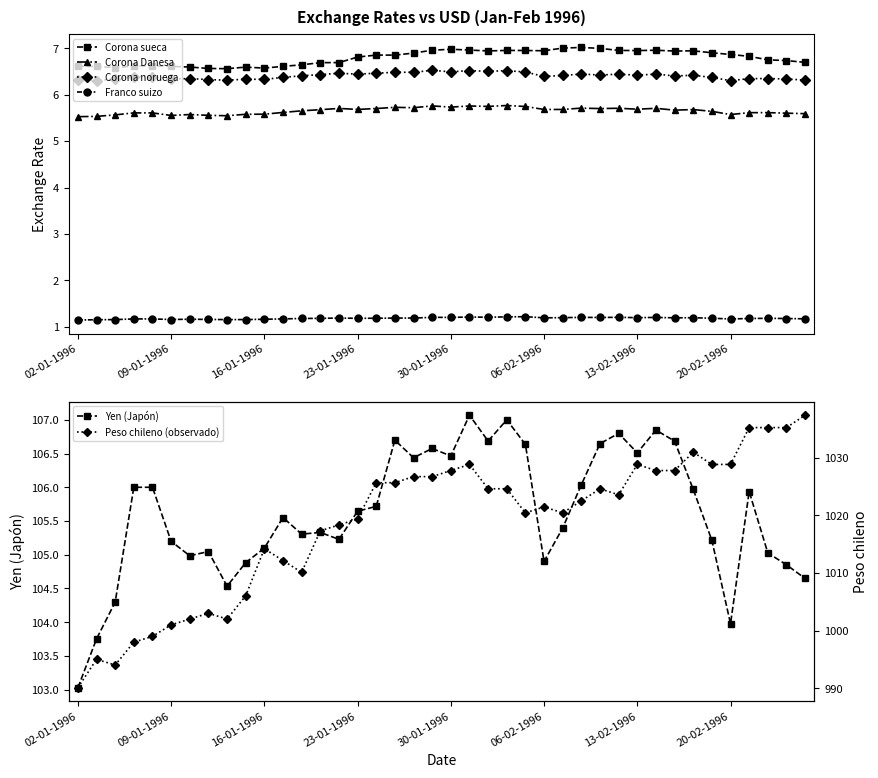

Which category has the lowest value across all series?

02-01-1996